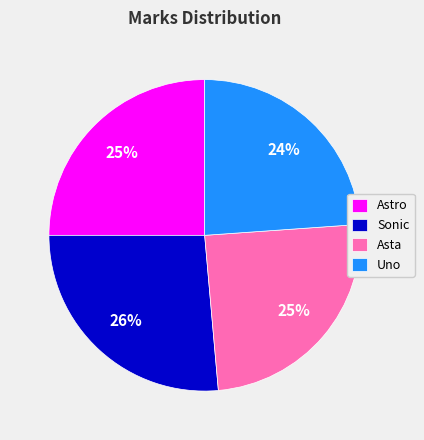

Is there any slice that represents more than half of the pie?

No